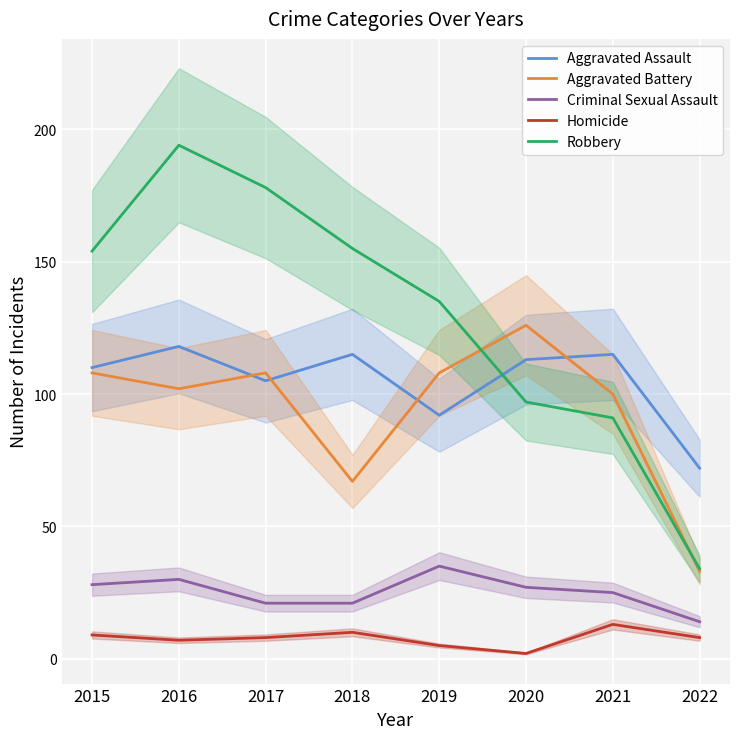

How many interior local valleys does the Aggravated Assault series have?

2